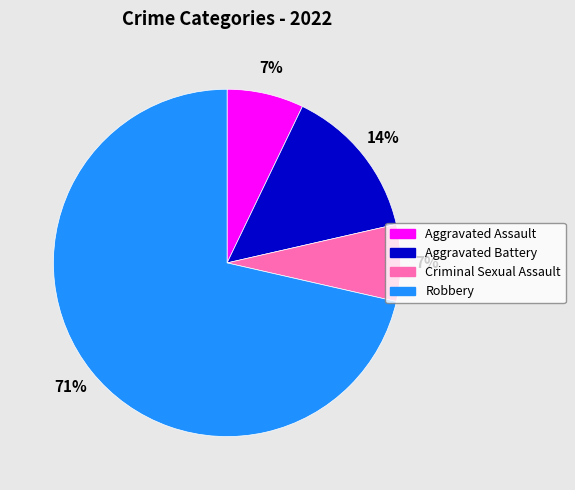

Combined, do Robbery and Aggravated Assault account for over 50%?

Yes